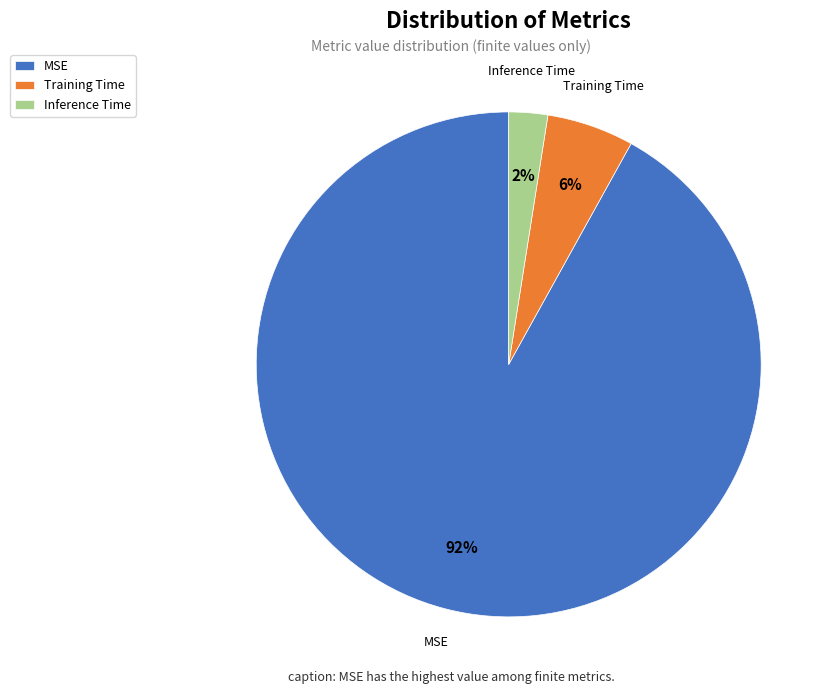

Is it true that Training Time is 1% of the pie?

False